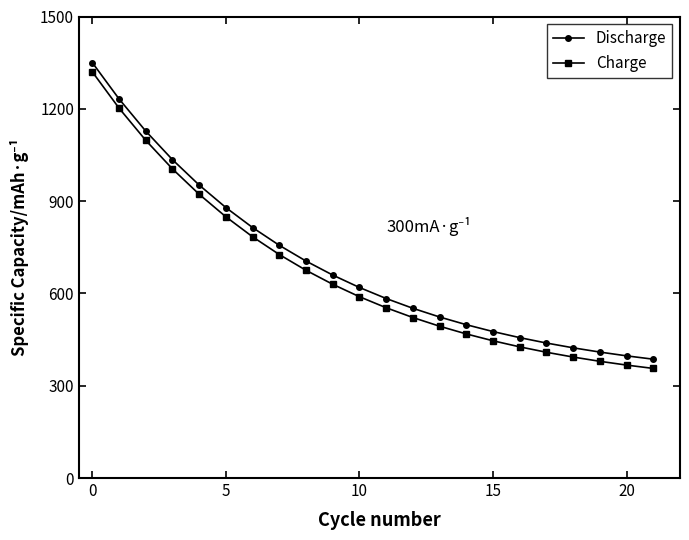

What is the value of the Discharge point at the 13th from the left?

551.6